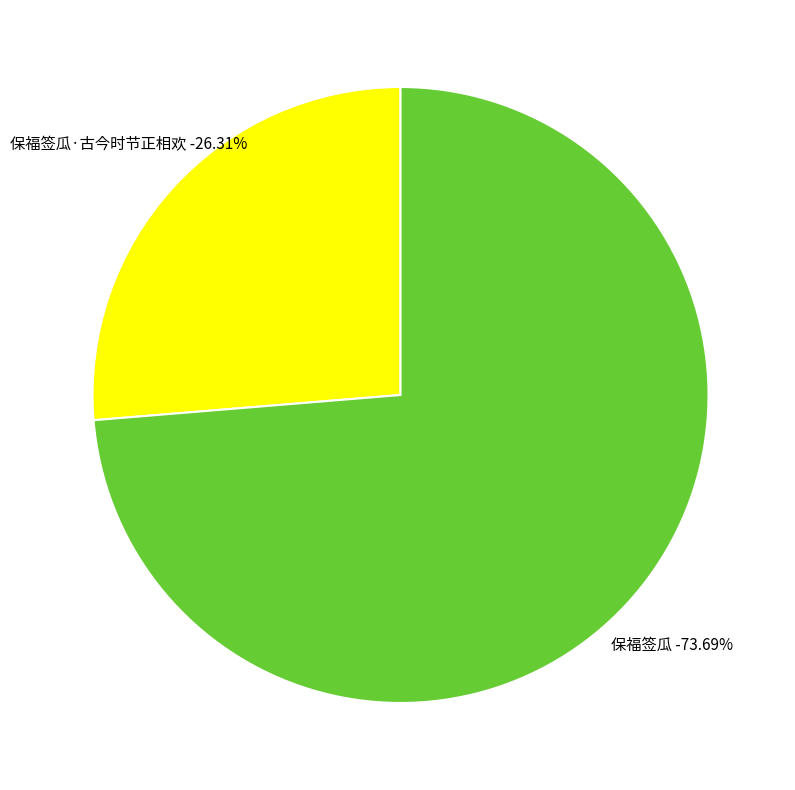

Does 保福签瓜·古今时节正相欢 account for over 50% of the chart?

No